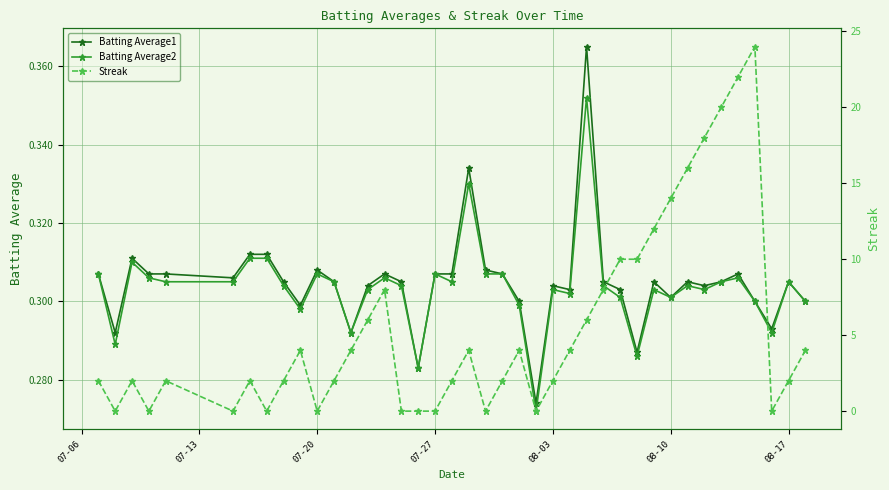

What is the difference between the maximum and second lowest values in the Batting Average1 series?

0.1